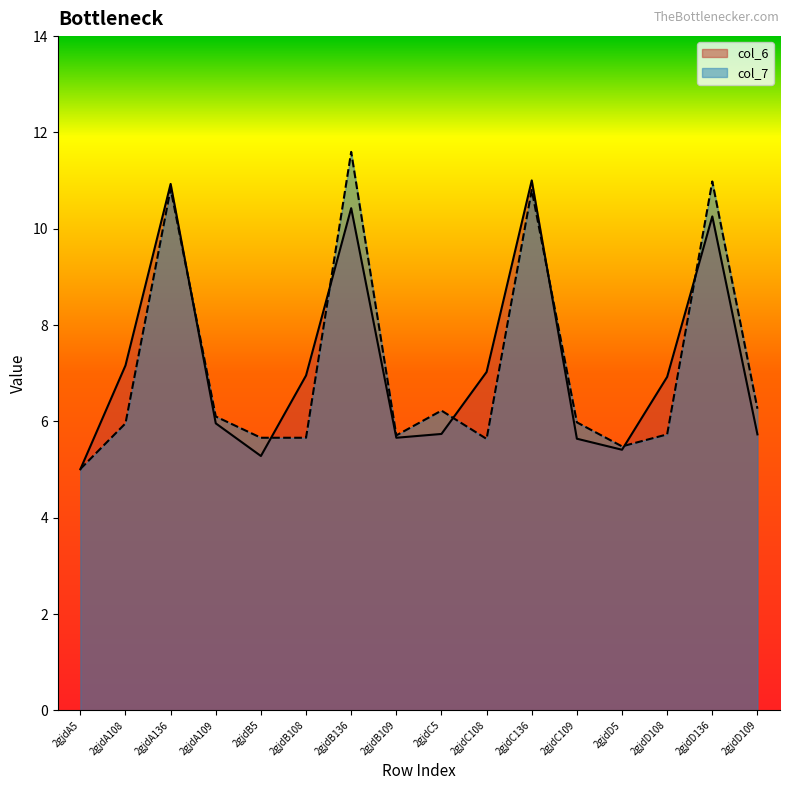

Reading right to left, what are all the values shown in this chart?

col_6: 5.7	10.3	6.9	5.4	5.6	11.0	7.0	5.7	5.7	10.4	7.0	5.3	6.0	10.9	7.2	5.0
col_7: 6.3	11.0	5.7	5.5	6.0	10.8	5.6	6.2	5.7	11.6	5.7	5.7	6.1	10.8	6.0	5.0